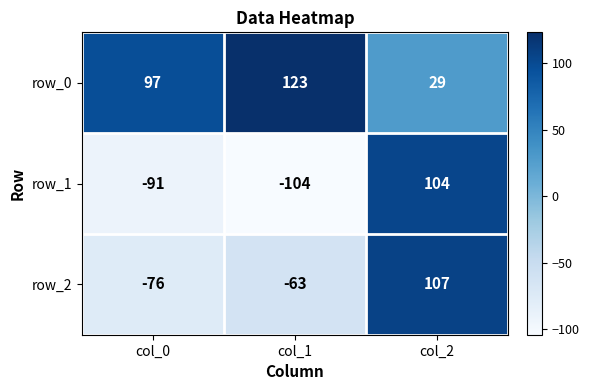

Is it true that row_1 equals -162 at col_0?

False